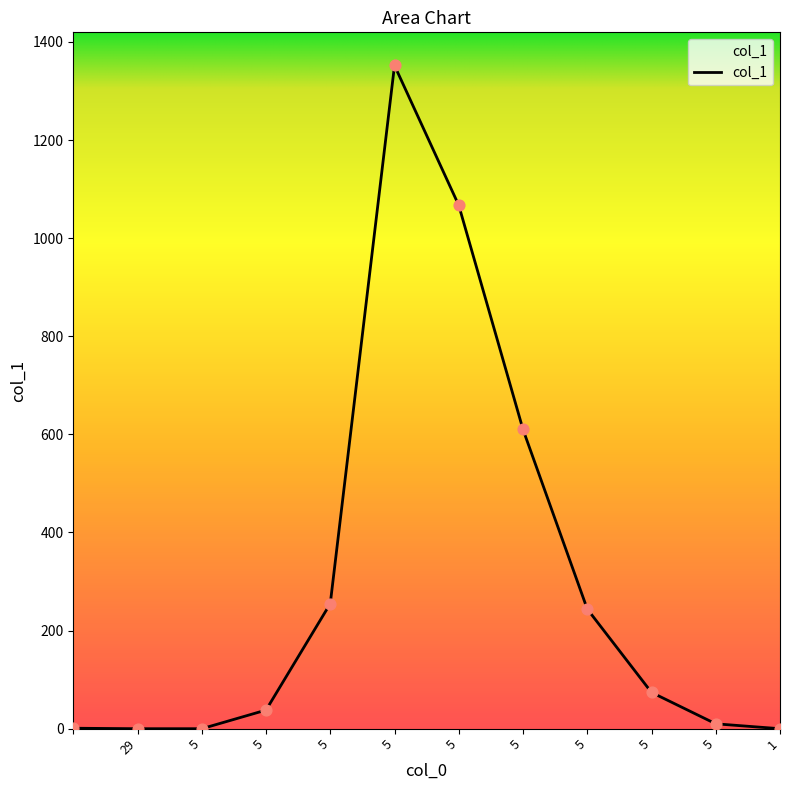

What is the greatest value displayed?

1352